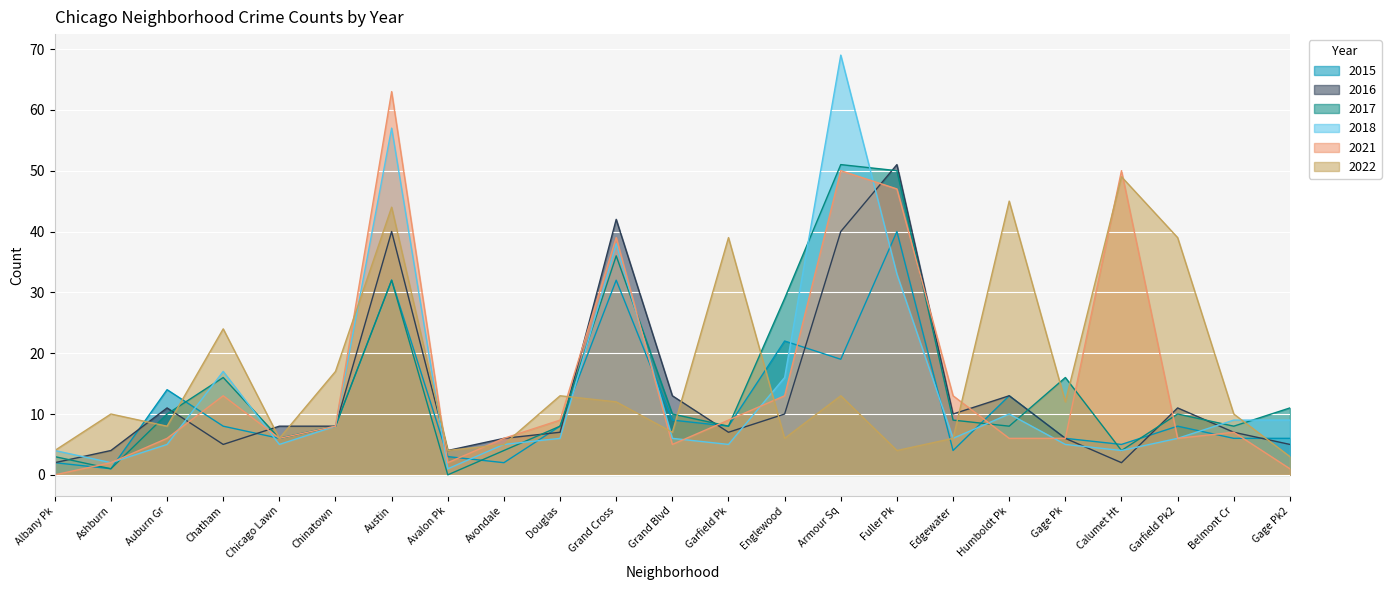

What is the difference between the 2021 values at Fuller Pk and Auburn Gr?

41